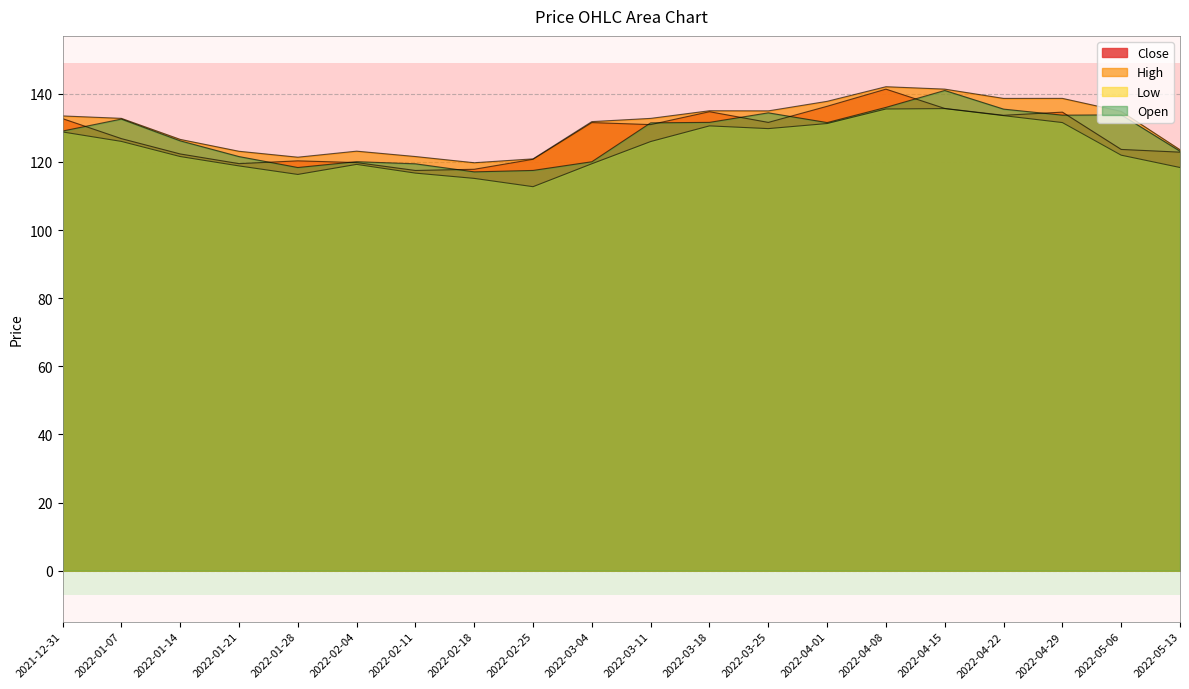

Is it true that Open equals 131.5 at 2022-03-11?

True